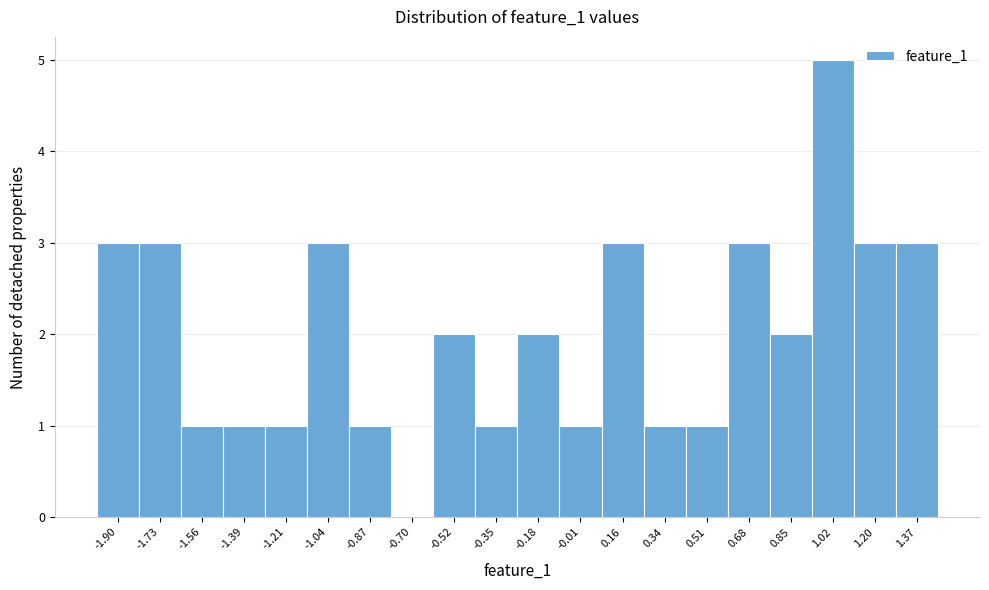

Over which range of the x-axis is the bar tallest?

0.94 to 1.12